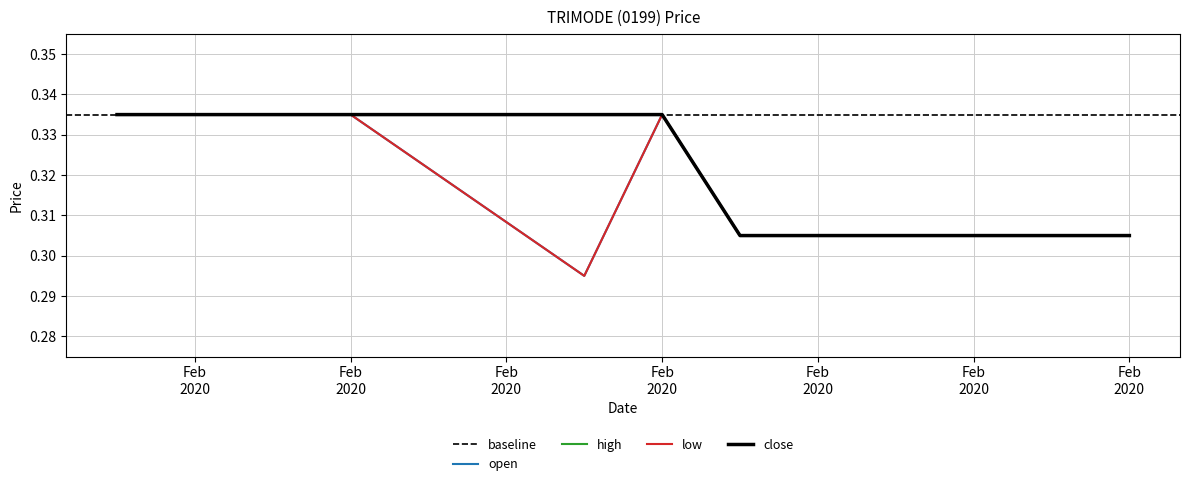

What is the minimum value shown in the chart?

0.3